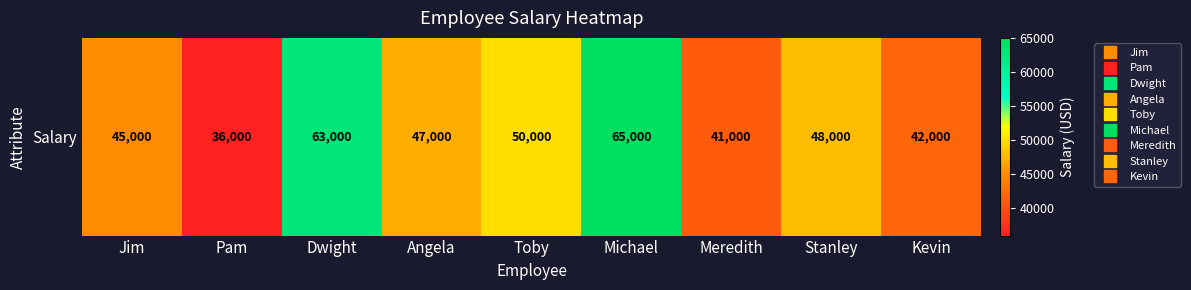

What is the sum of the values at Toby and Kevin?

92000